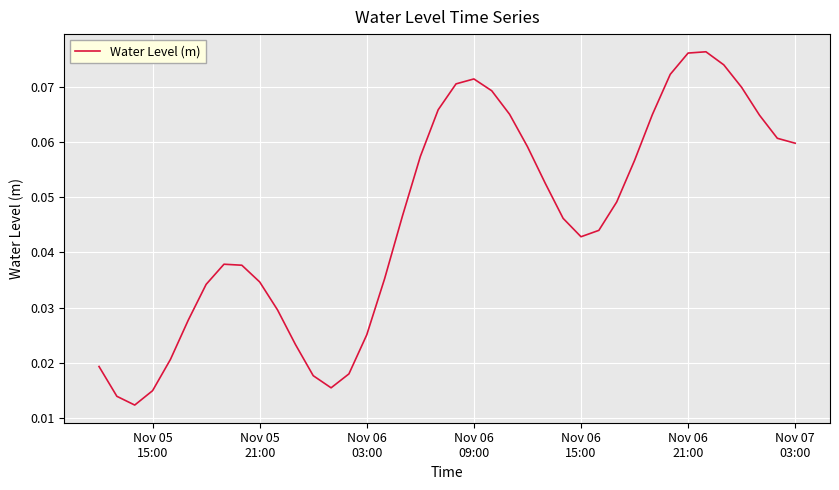

Does the chart have visible grid lines?

Yes